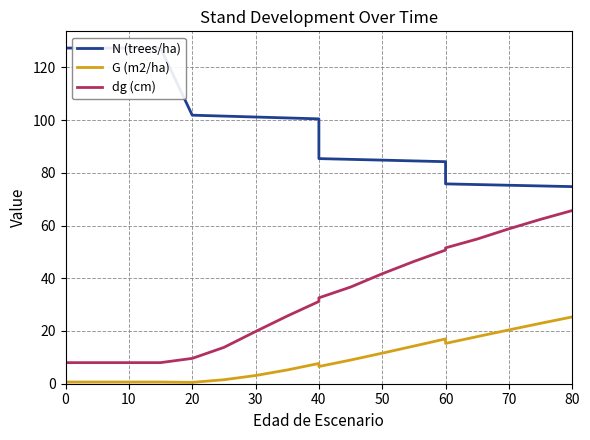

True or false: dg (cm) and G (m2/ha) cross at least once.

False